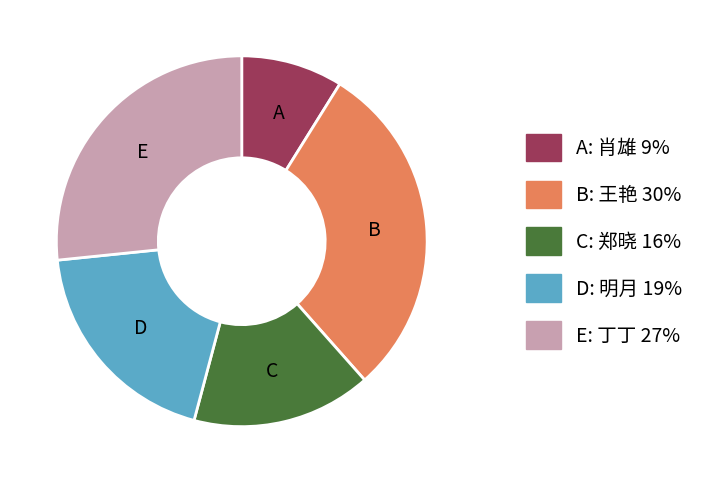

Between C: 郑晓 16% and A: 肖雄 9%, which is larger?

C: 郑晓 16%